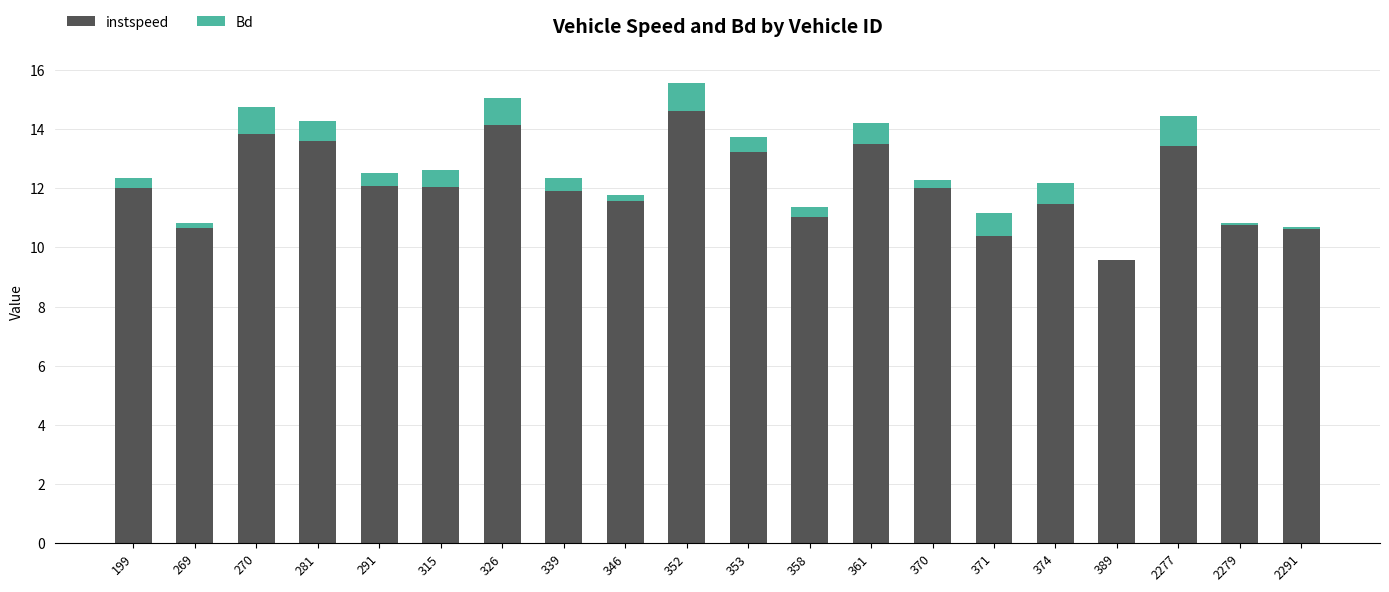

What is the total value across all series at 315?

12.6